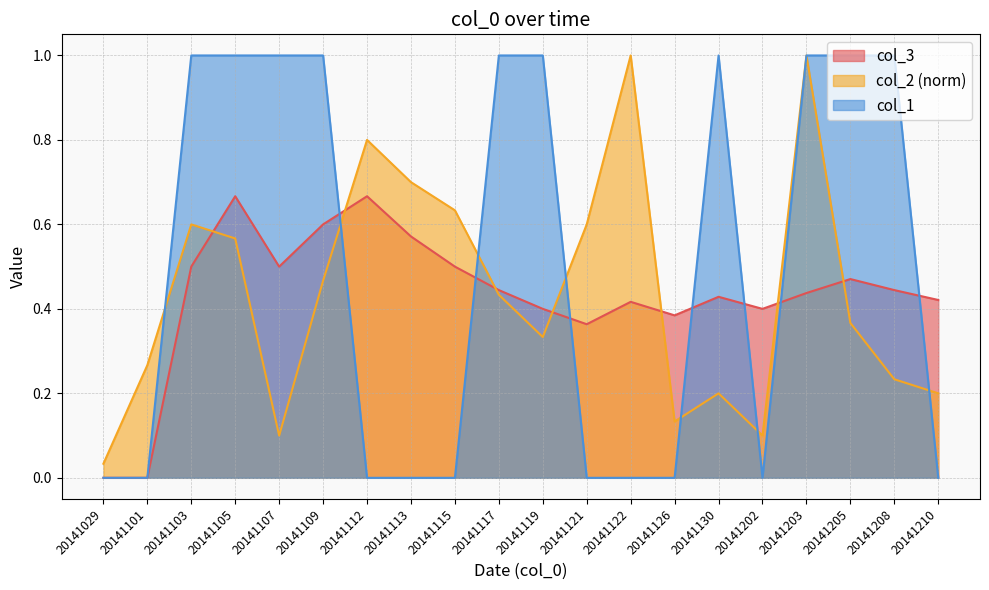

What is the sum of the col_3 values at 20141103 and 20141130?

0.9